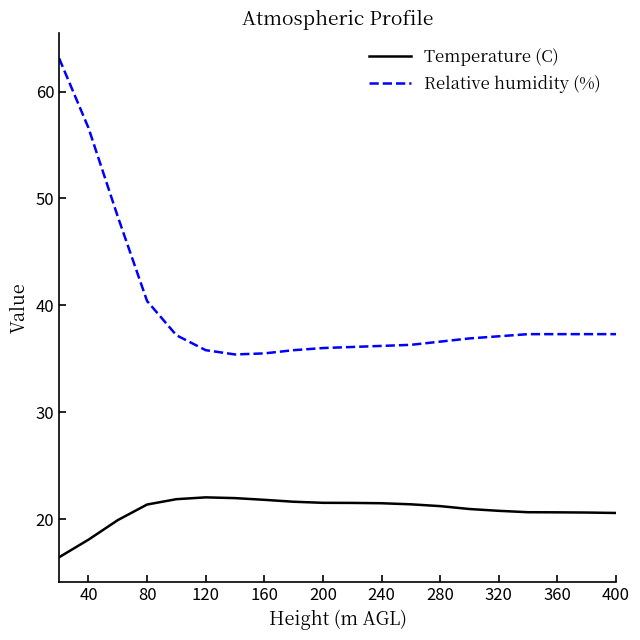

At how many categories does at least one series exceed 56?

2